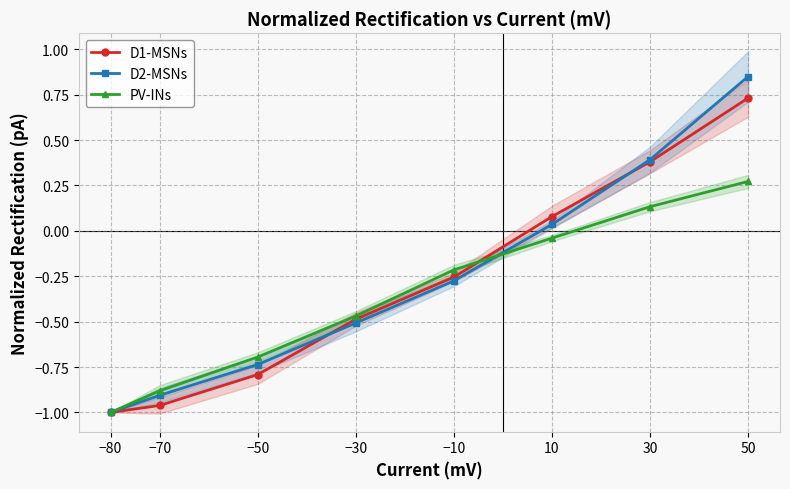

How many lines are shown in the chart?

3